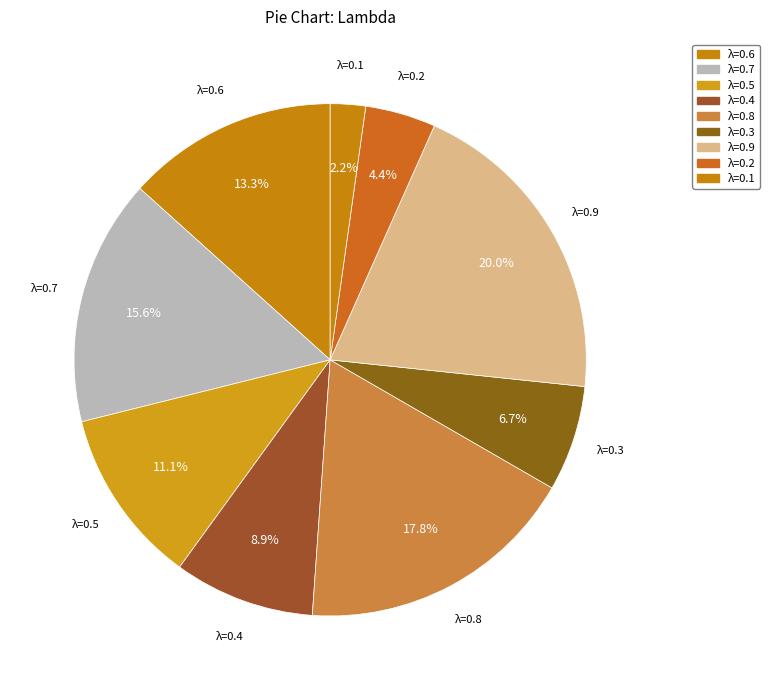

What is the smallest slice in the pie chart?

λ=0.1